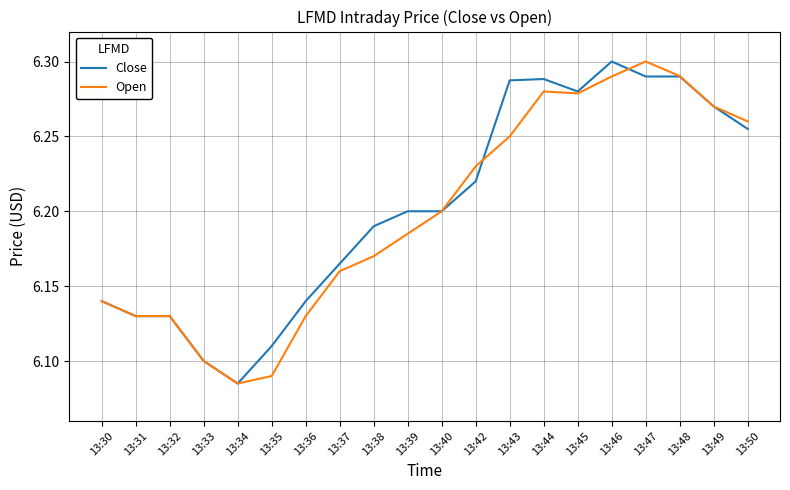

Between 13:30 and 13:46, which series saw the biggest shift?

Close